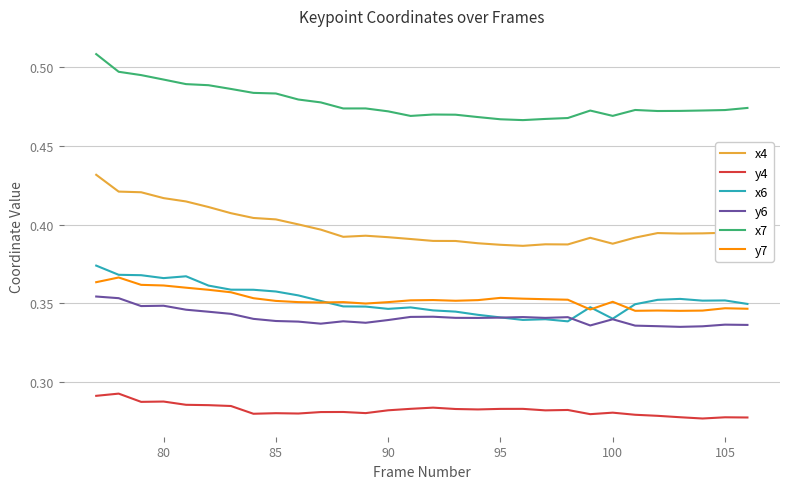

Which series has the largest total across all categories?

x7